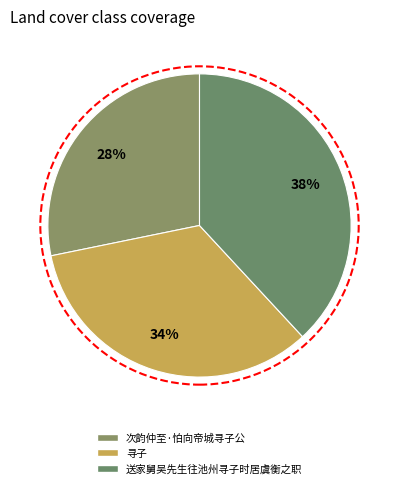

Which category has the biggest portion of the pie?

送家舅吴先生往池州寻子时居虞衡之职